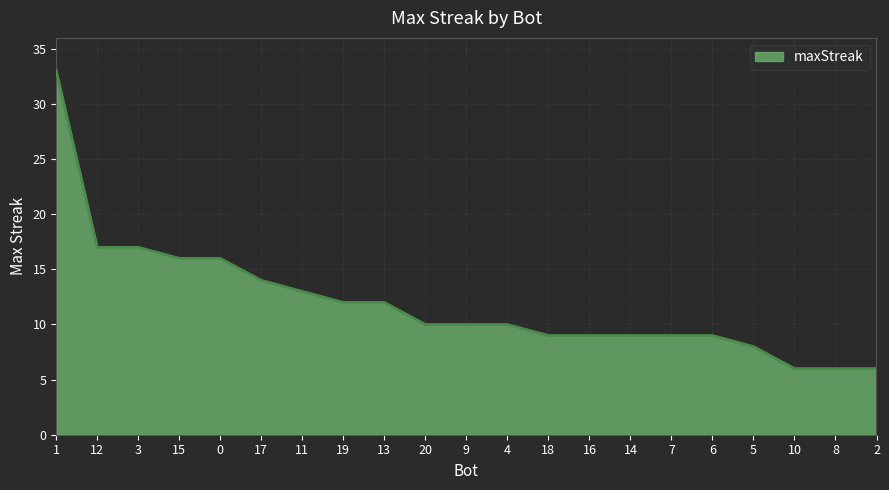

What is the smallest value displayed?

6